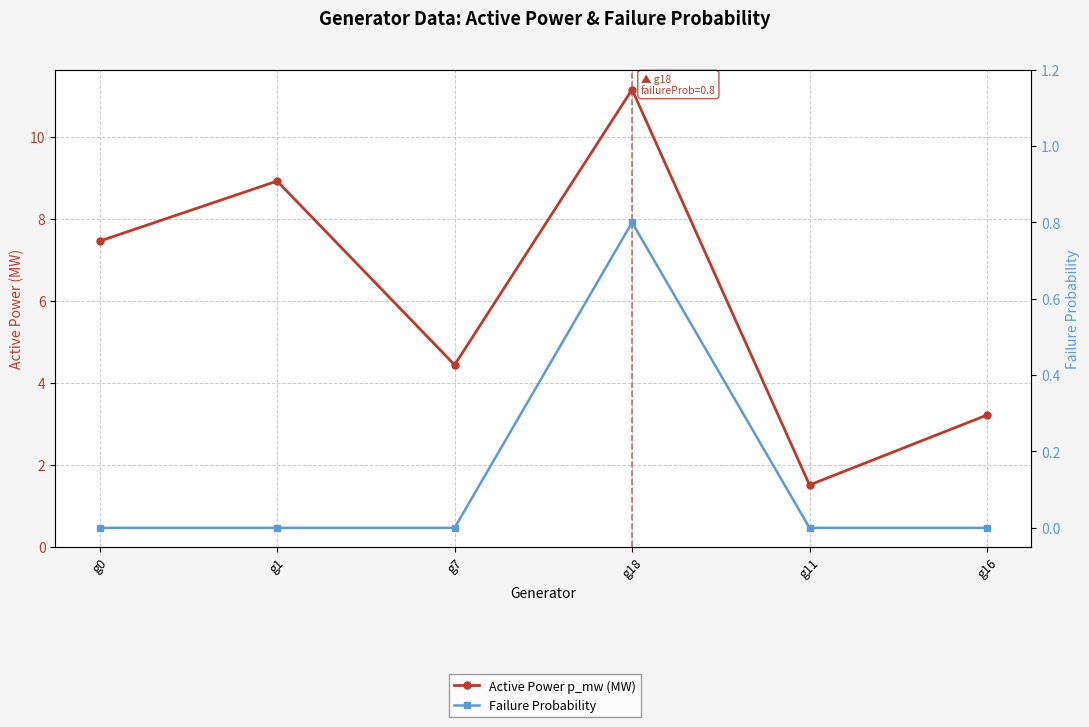

Does the chart have visible grid lines?

Yes